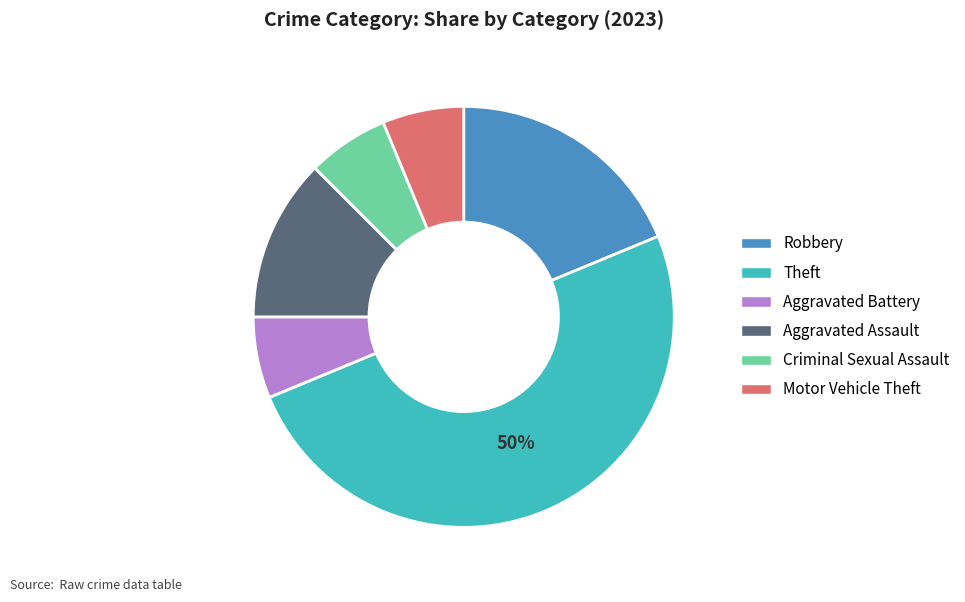

Is the sum of Theft and Aggravated Battery greater than half?

Yes